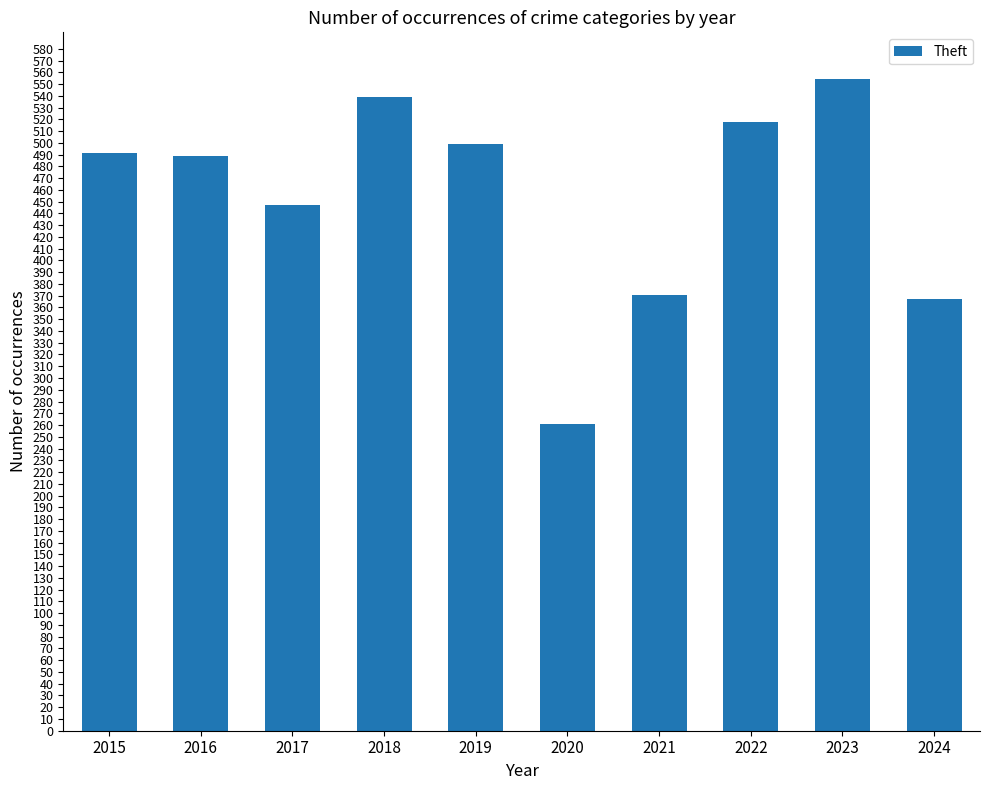

What is the value of the 7th bar from the left?

371